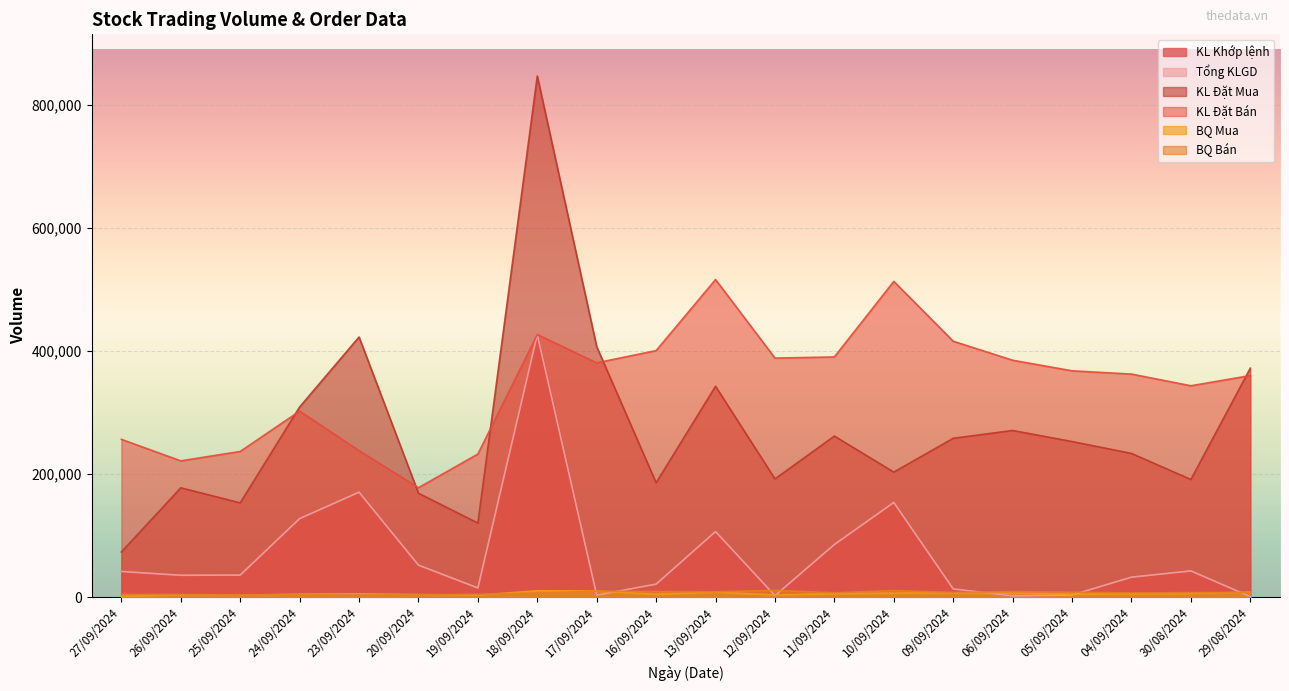

Which series has the largest range (max minus min)?

KL Đặt Mua